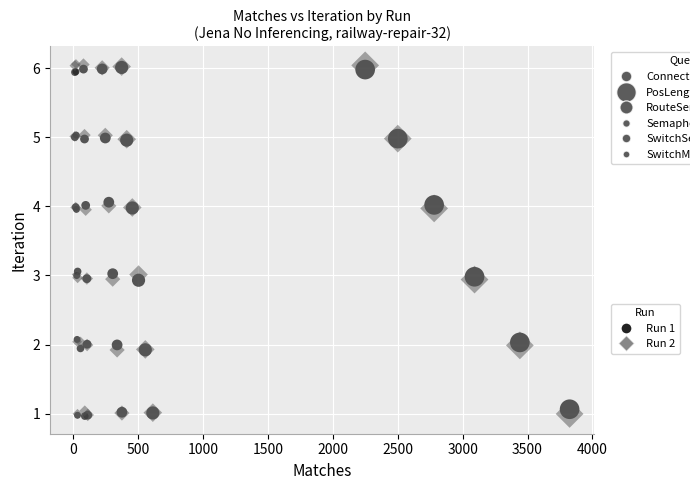

Which series reaches the maximum Y coordinate?

Run 2